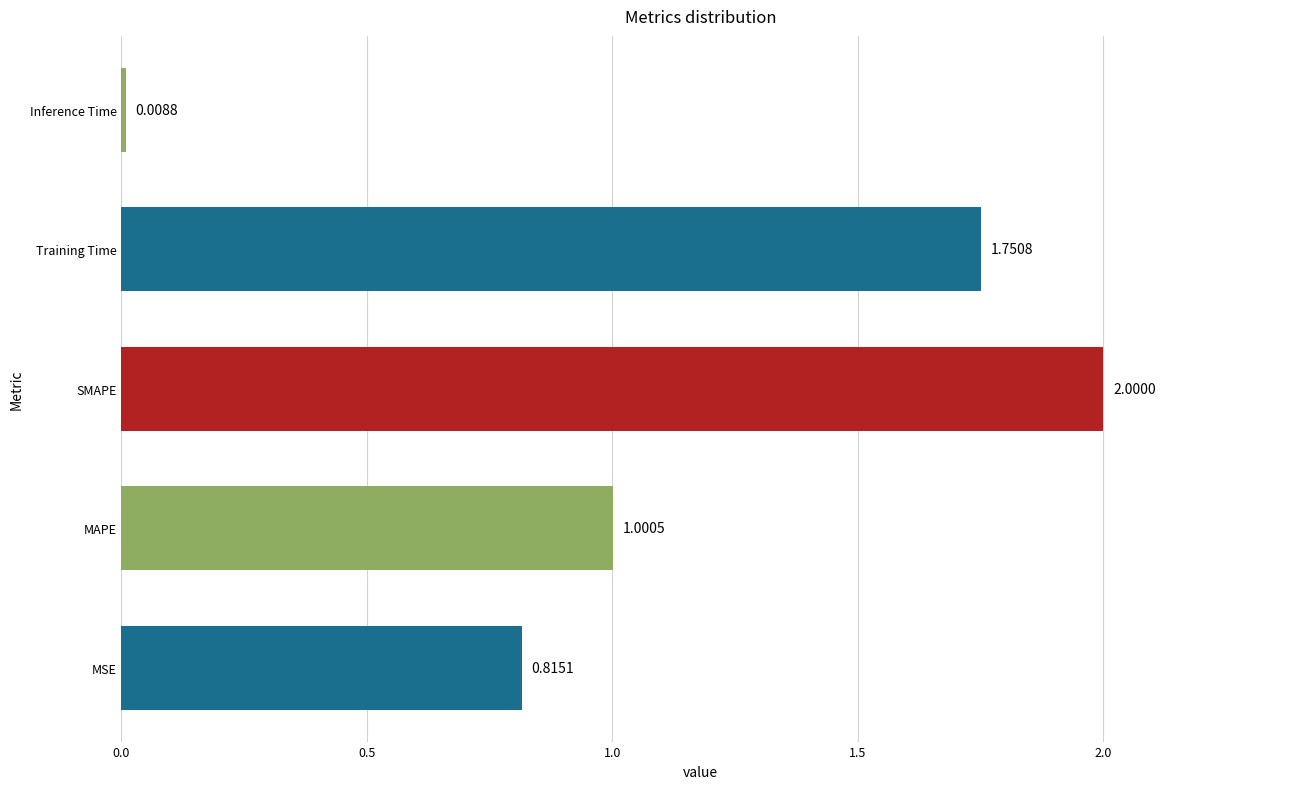

List the labels in order of value, largest first.

SMAPE, Training Time, MAPE, MSE, Inference Time